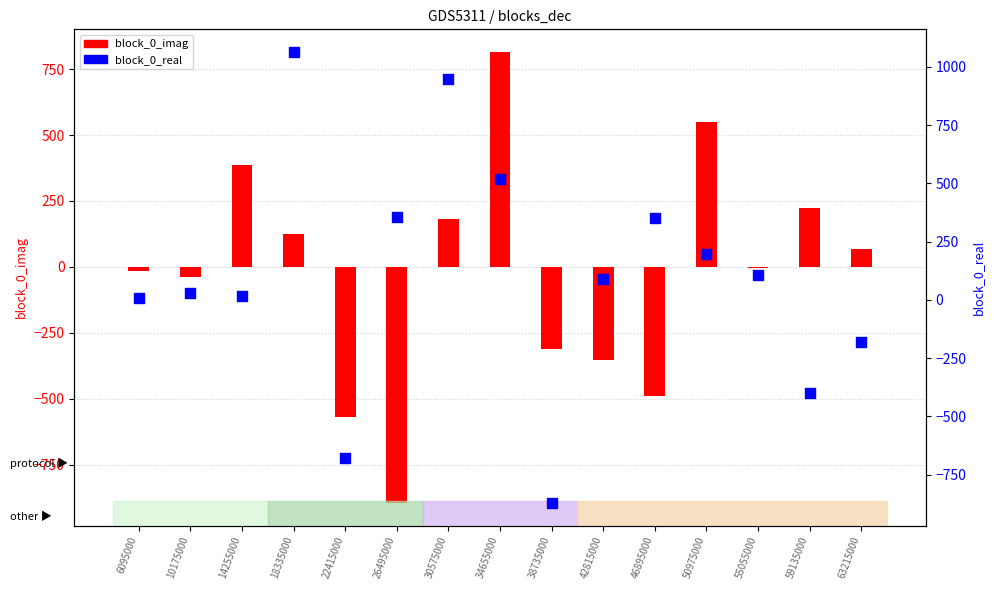

What is the total value across all series at 26495000?

-540